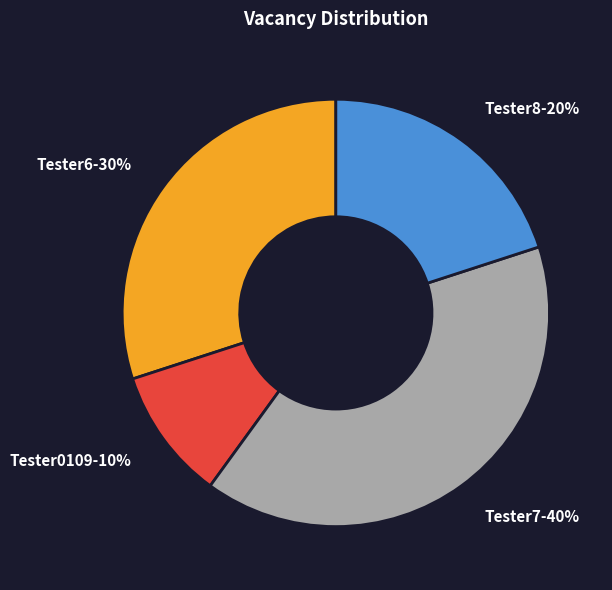

Is the sum of Tester0109-10% and Tester6-30% greater than half?

No